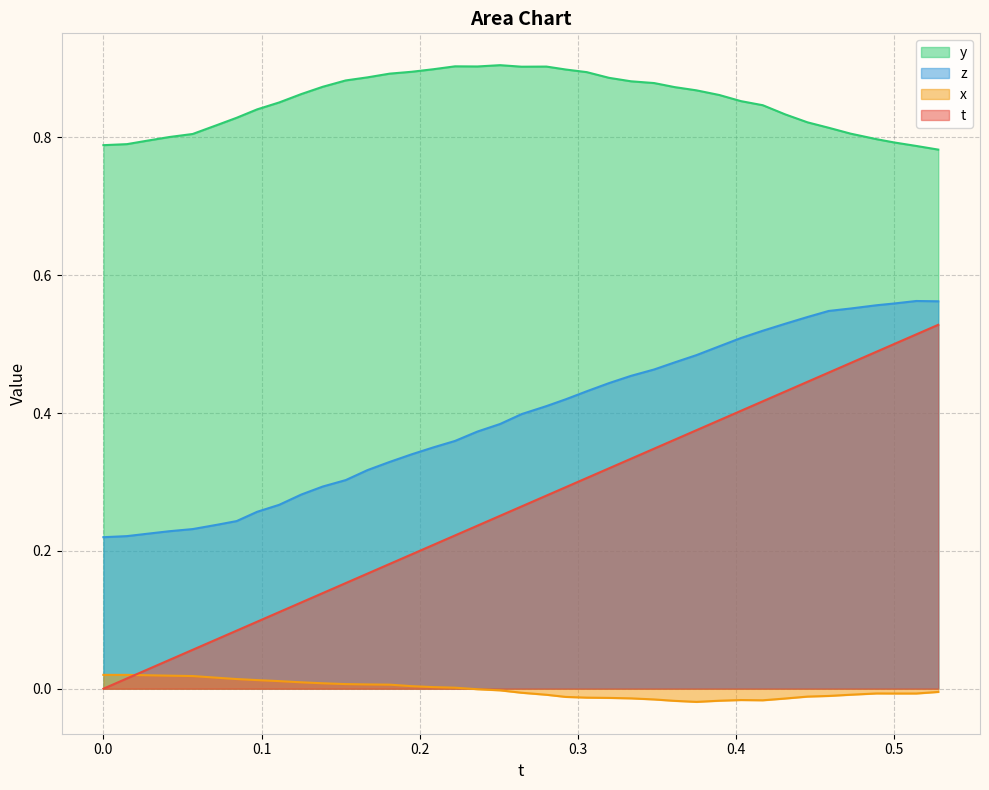

Which series has the largest total across all categories?

y